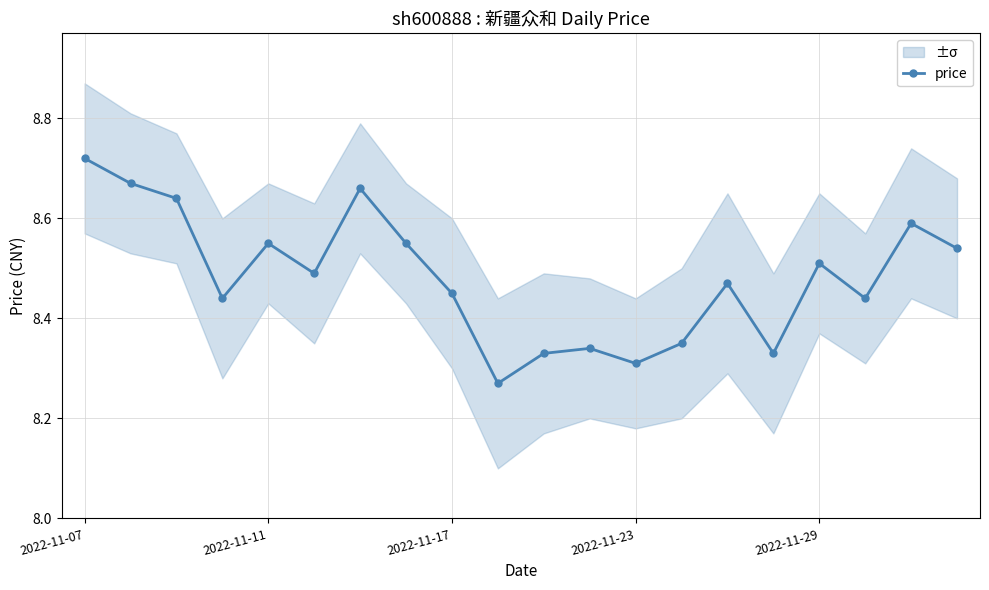

How many categories are shown in the chart?

20